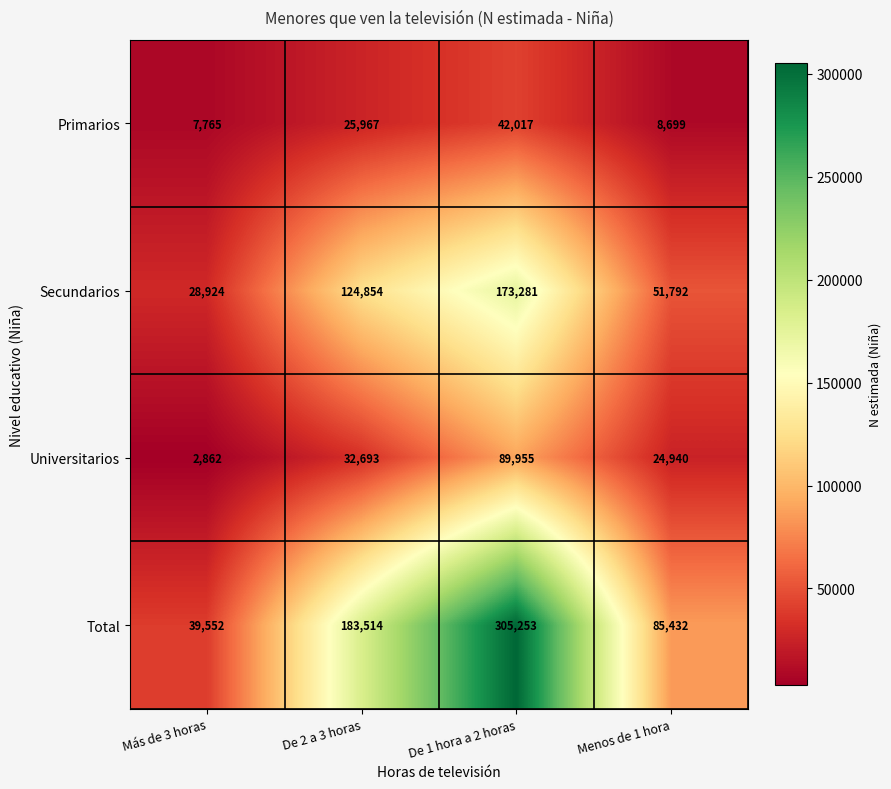

At which category is the sum across all series the highest?

De 1 hora a 2 horas